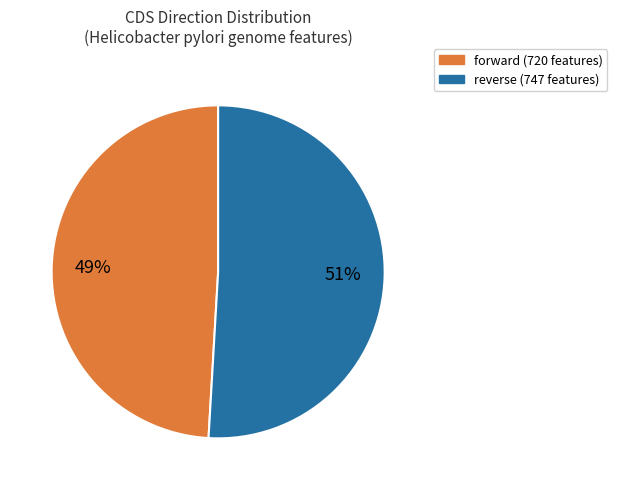

Does reverse account for over 50% of the chart?

Yes